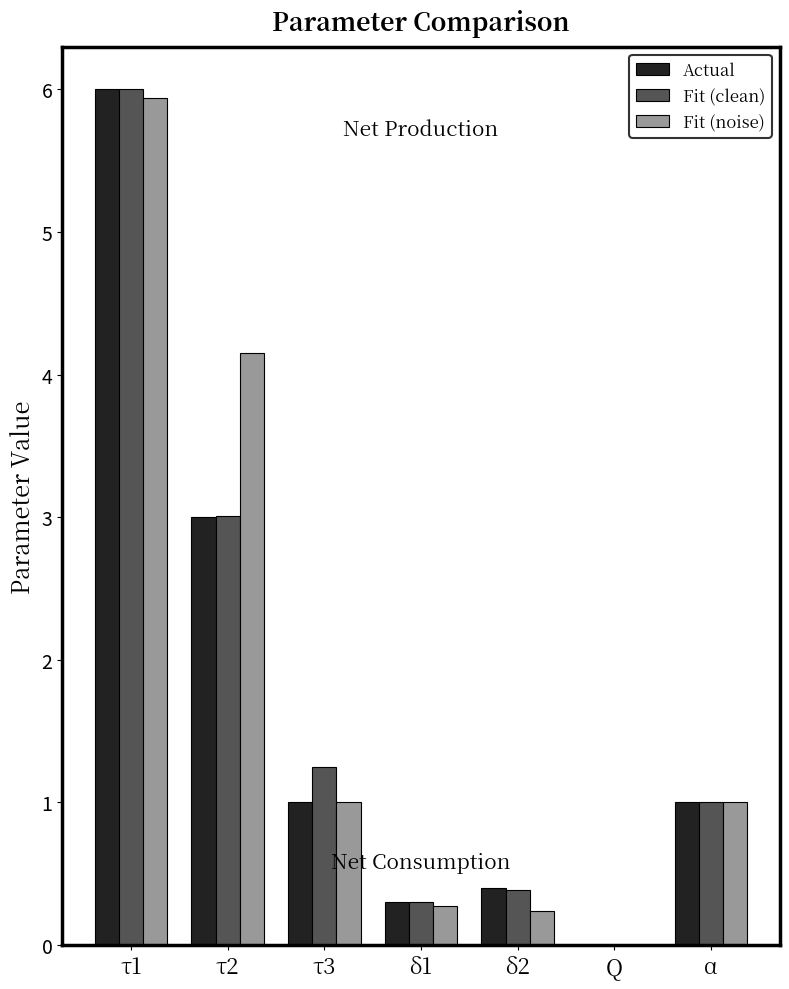

What is the average value of the Fit (noise) series?

1.8